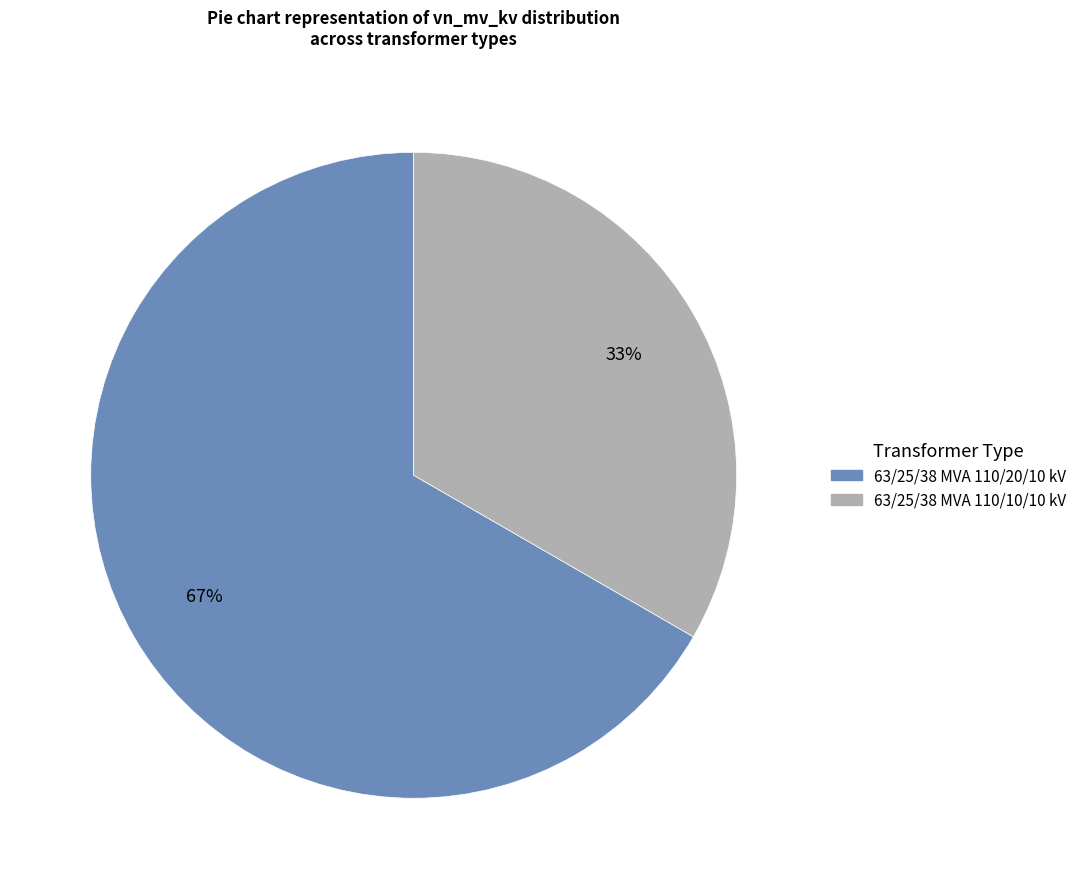

Do 63/25/38 MVA 110/20/10 kV and 63/25/38 MVA 110/10/10 kV together represent more than half of the pie?

Yes